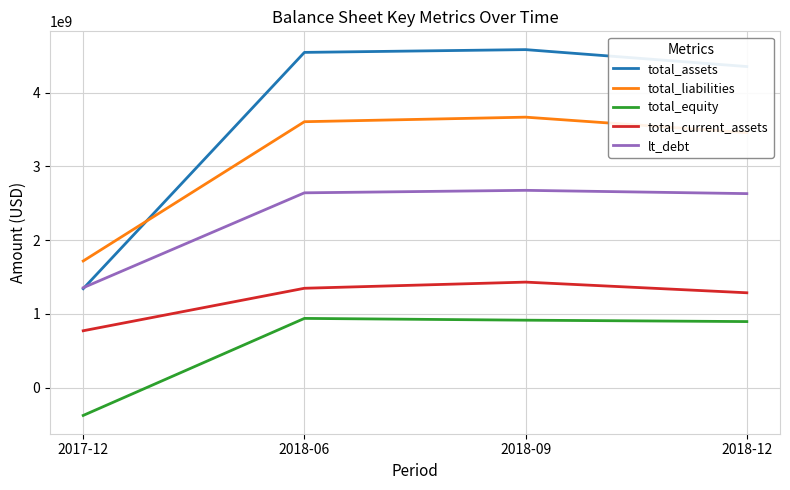

What is the difference between the highest and lowest values at 2018-09?

3666729000